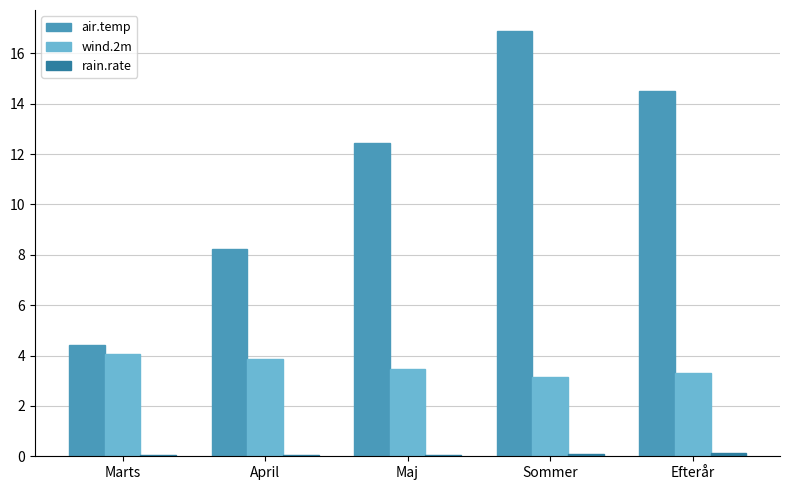

Is it true that wind.2m equals 2.4 at Maj?

False